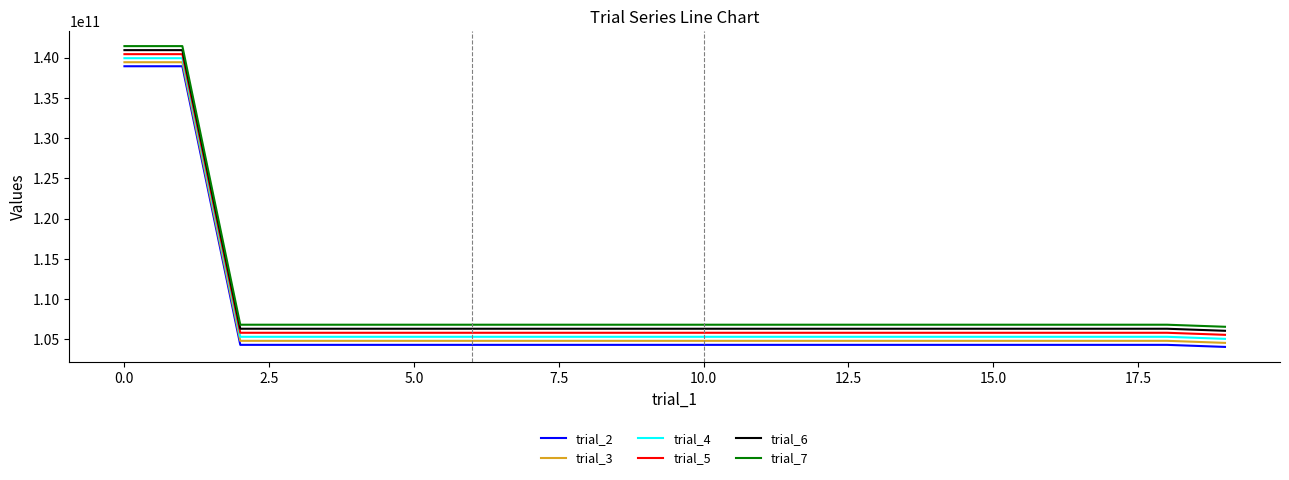

Rank the series by their average value, from highest to lowest.

trial_7, trial_6, trial_5, trial_4, trial_3, trial_2